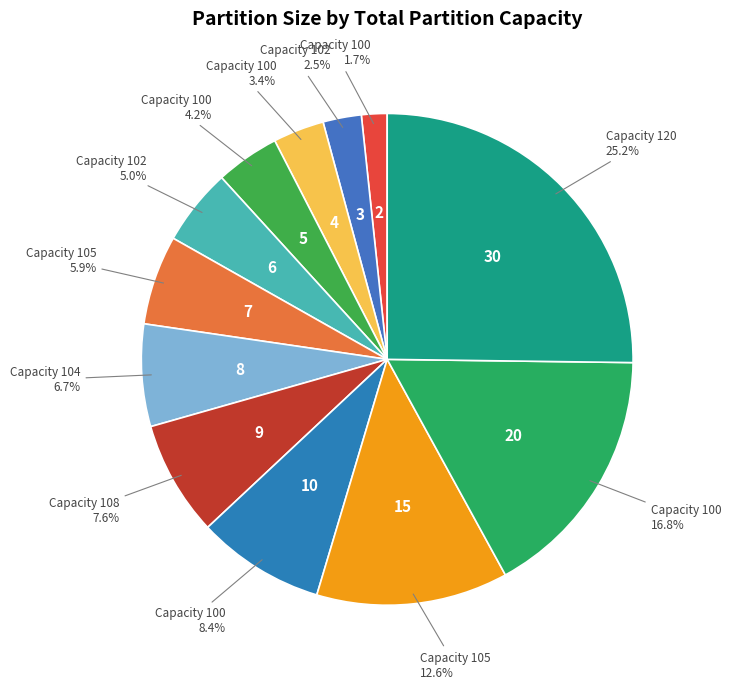

How many slices are in this pie chart?

12